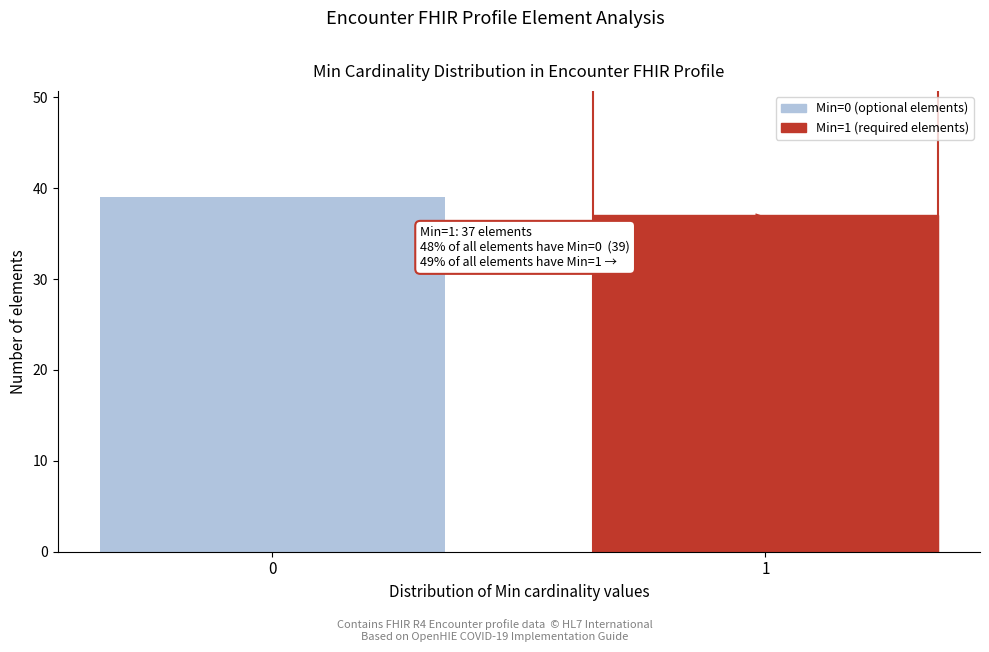

Reading right to left, what are all the values shown in this chart?

1=37	0=39